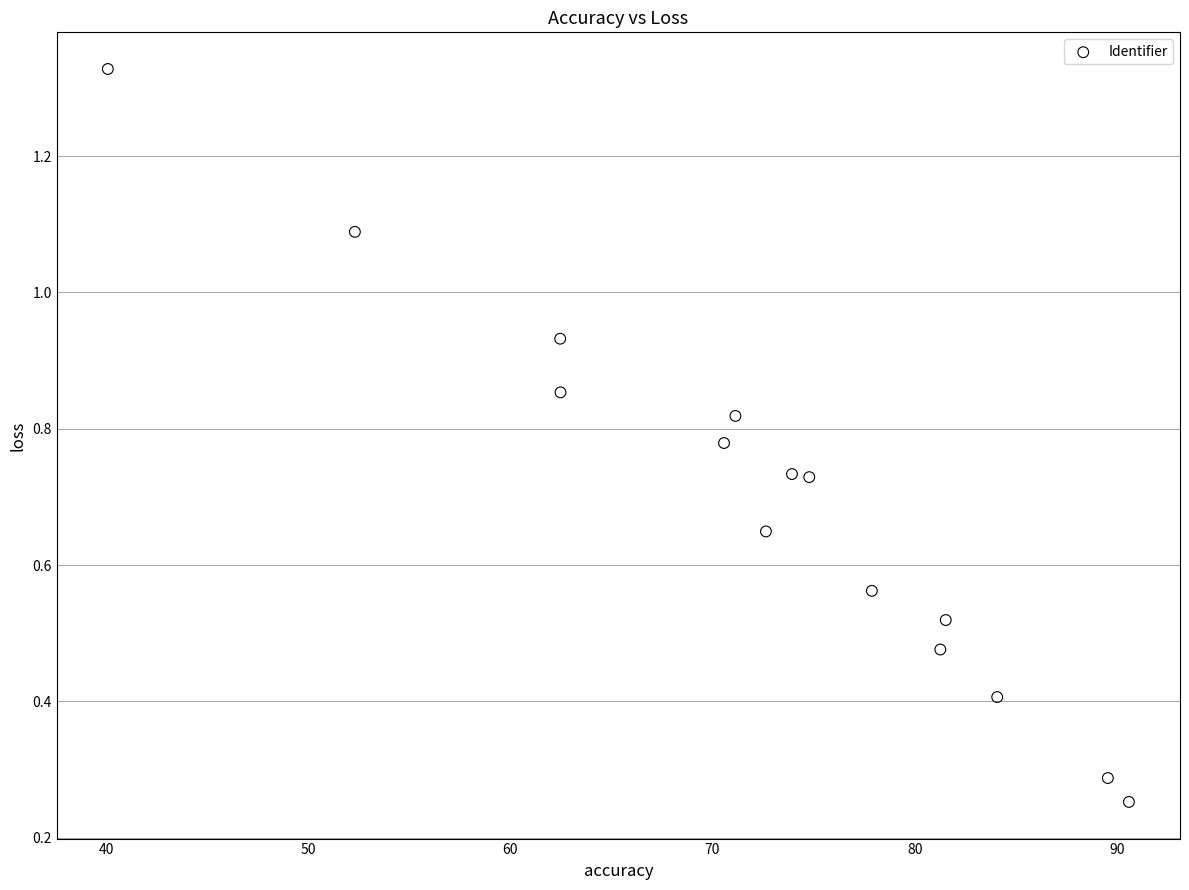

What is the range of X values (max minus min)?

50.5